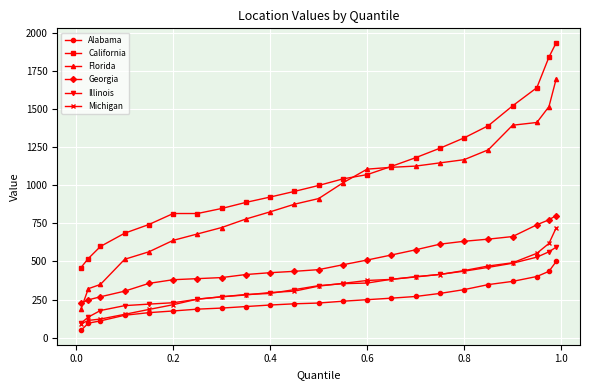

Rank the series by their maximum value, from highest to lowest.

California, Florida, Georgia, Michigan, Illinois, Alabama